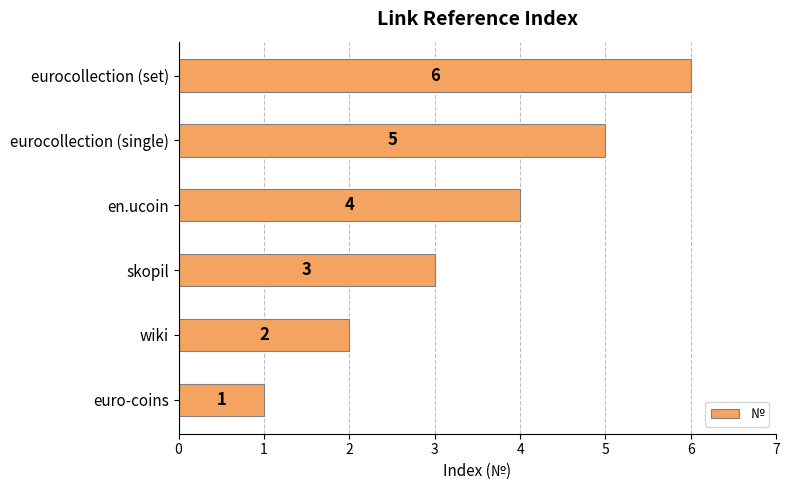

The chart shows a value of 0 at wiki. True or false?

False